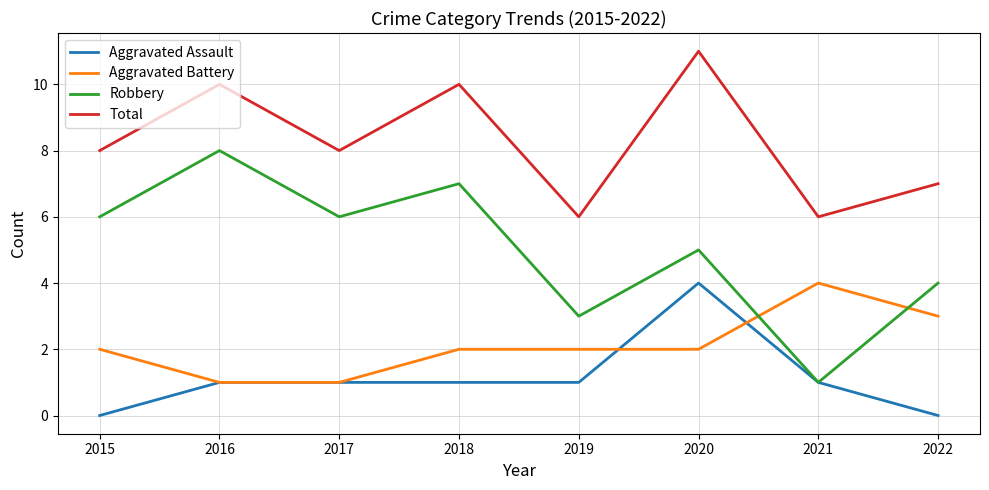

What is the approximate value of Total at 2019?

6